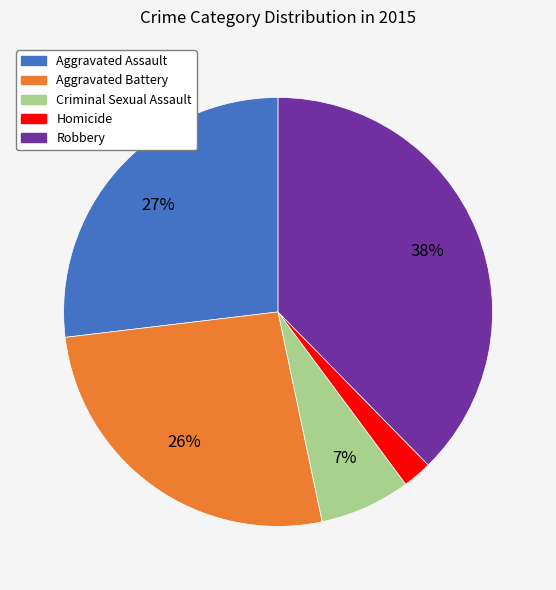

Which slice is the largest?

Robbery